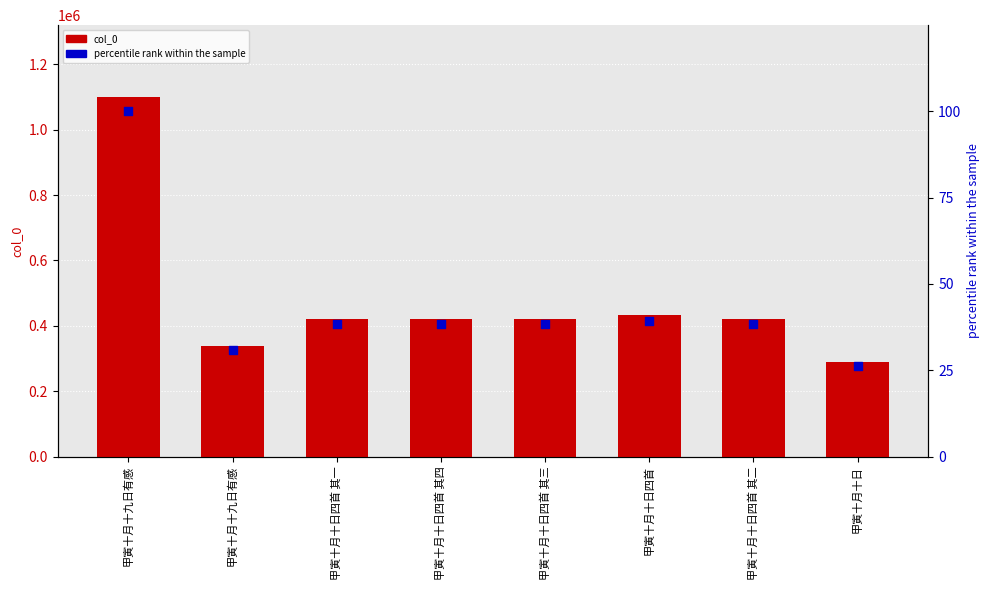

At how many categories does at least one series exceed 682620?

1